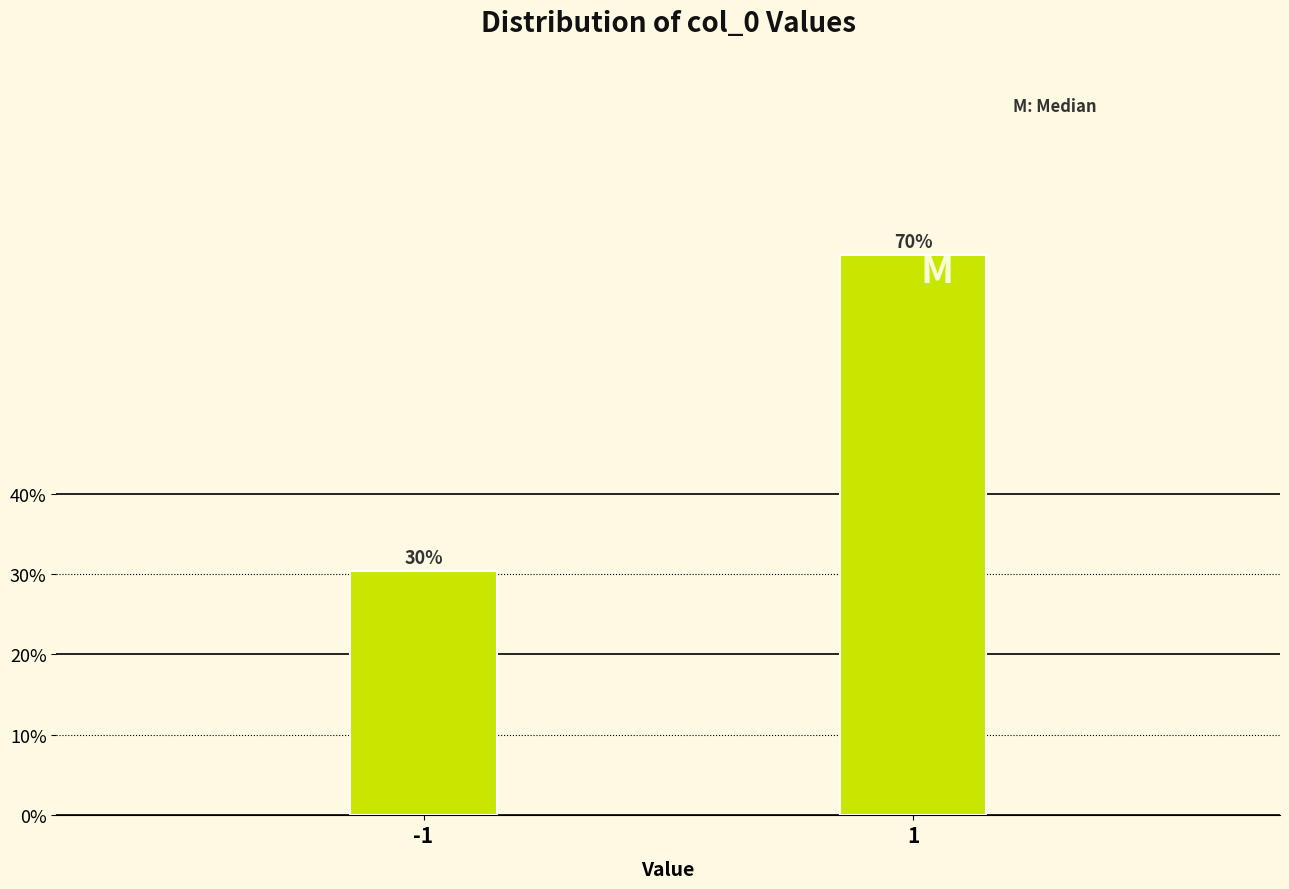

True or false: the data shows 69.7 at 1.

True